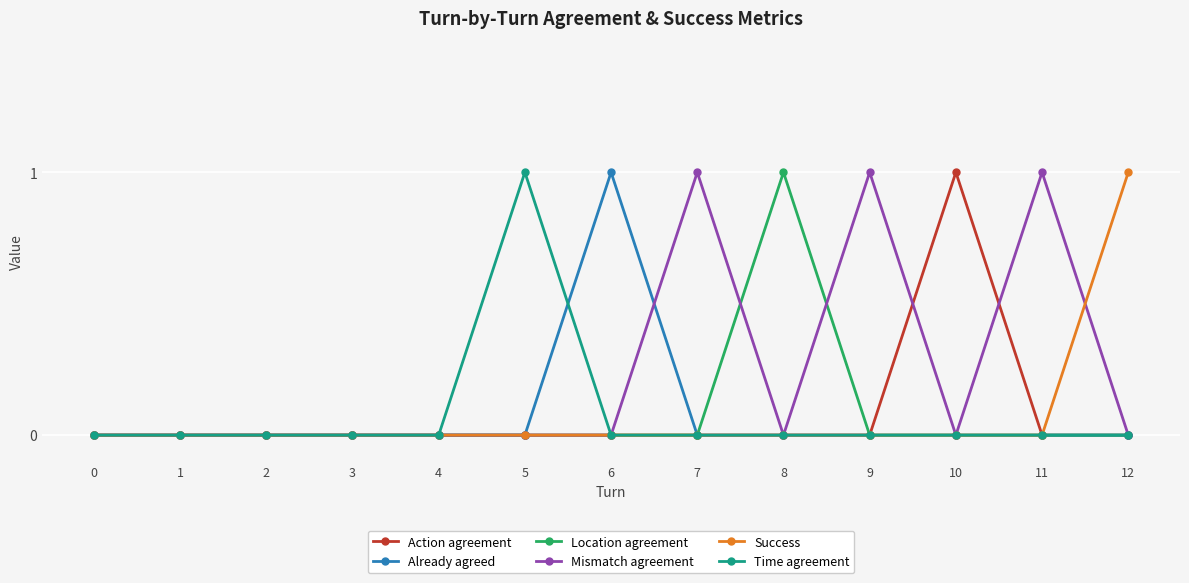

The value of Mismatch agreement at 7 is 1. True or false?

True